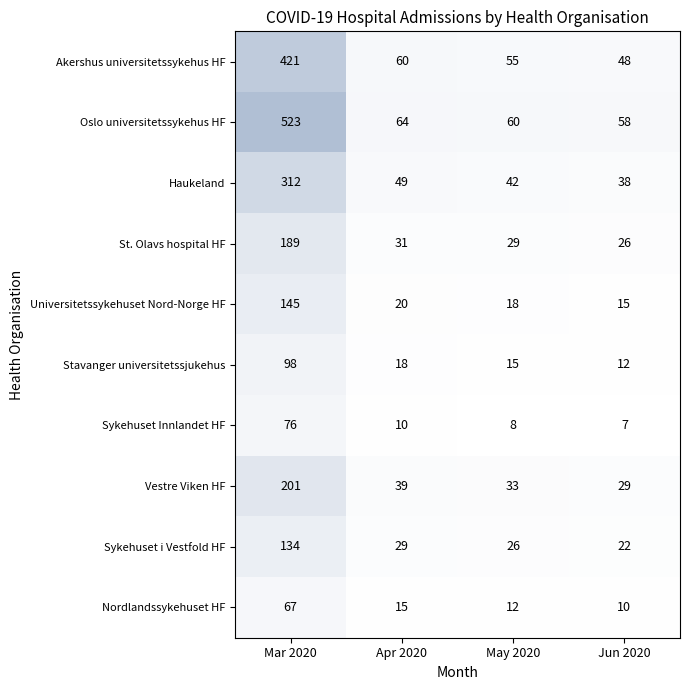

Which series changed the most between Mar 2020 and Apr 2020?

Oslo universitetssykehus HF